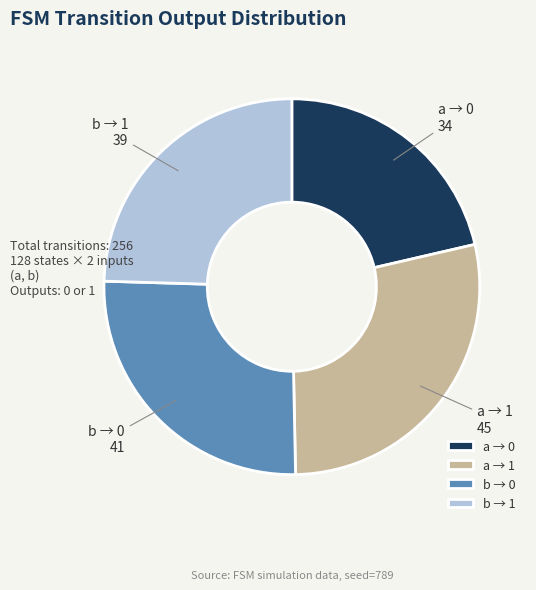

Which category has the smallest portion of the pie?

a → 0